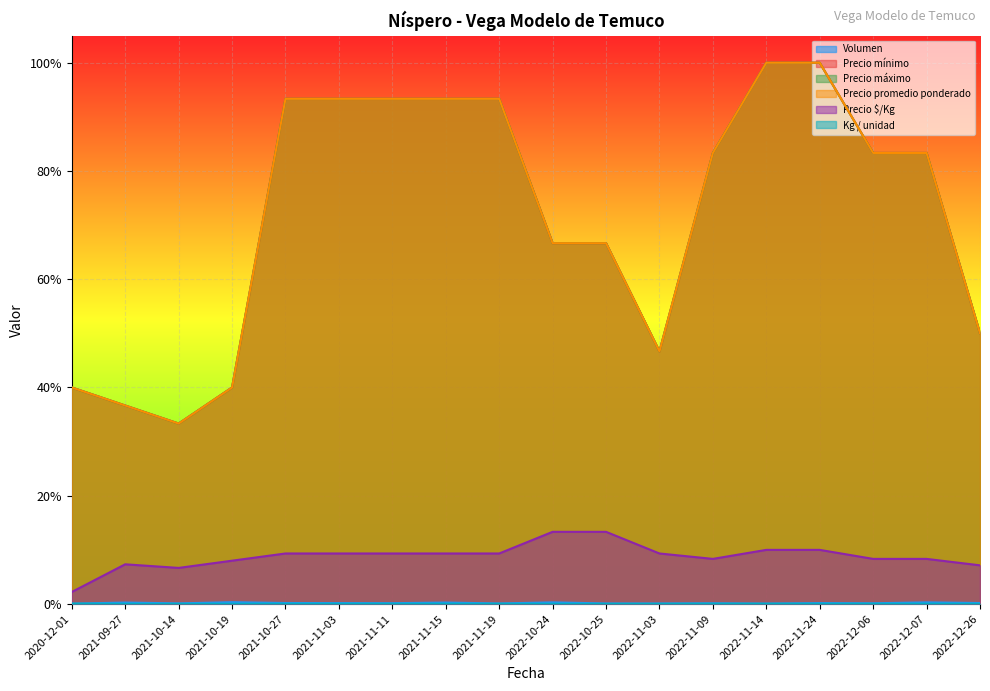

Is it true that Volumen equals 0.0 at 2020-12-01?

True